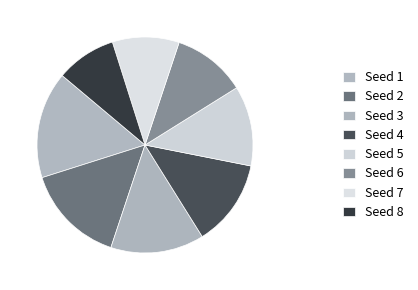

Does any single category account for the majority?

No